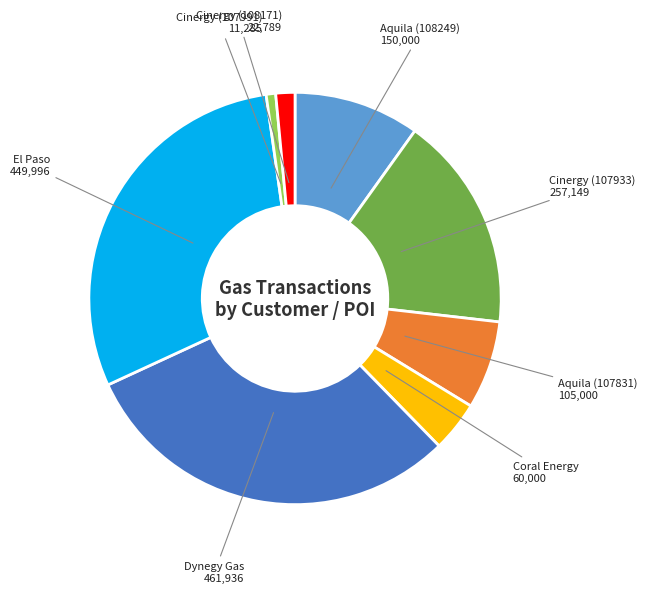

Is there any slice that represents more than half of the pie?

No